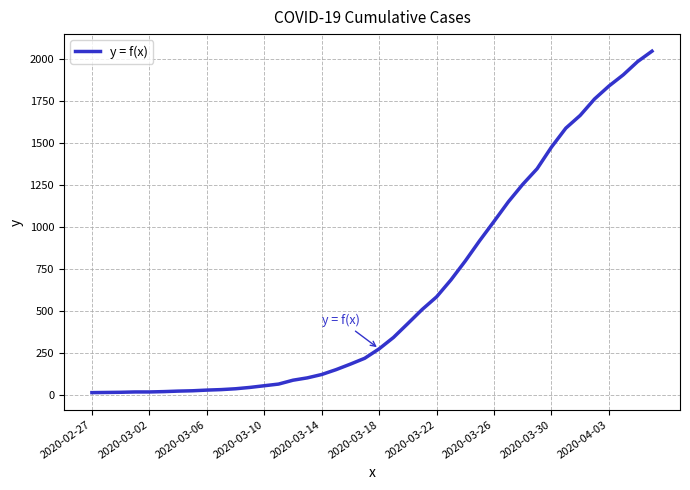

What is the maximum value shown in the chart?

2049